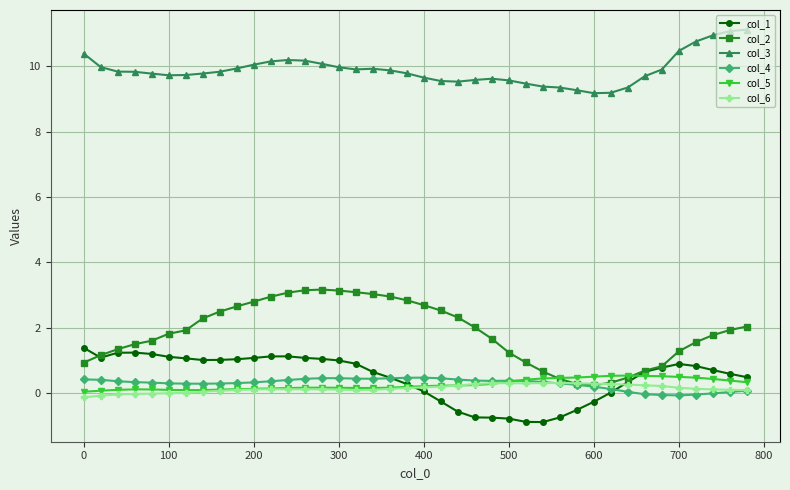

Which series has the widest spread of values?

col_2